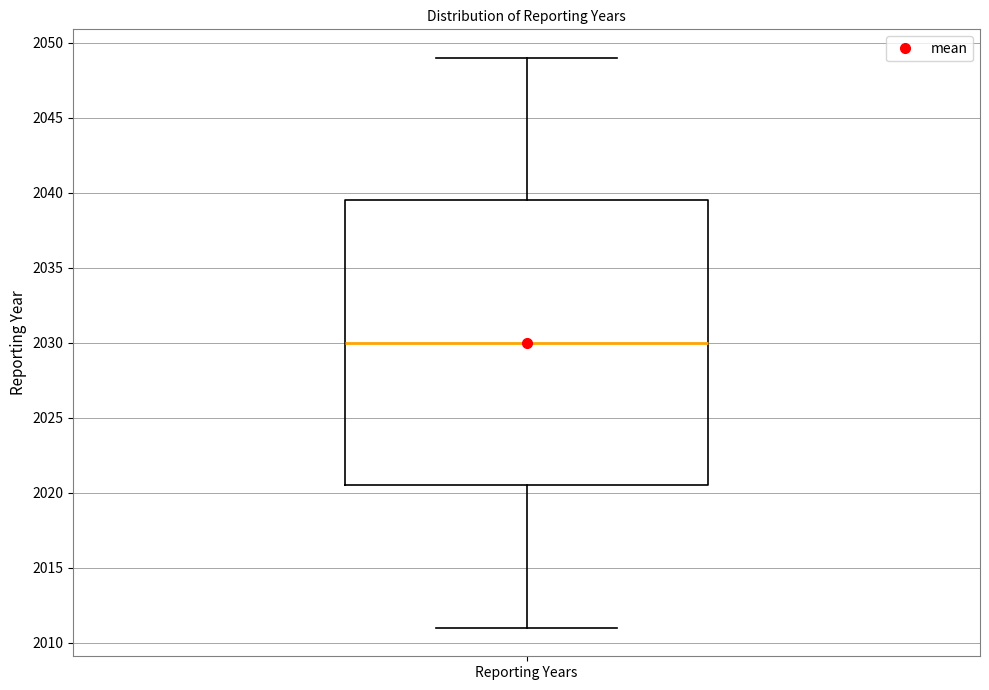

Read this box plot against the y-axis: the position of the median line, the range covered by the box, and the ends of both whiskers. The values are not printed on the chart, so give them approximately, as read against the axis.

median 2030.0, box 2020.5 to 2039.5, whiskers 2011.0 to 2049.0